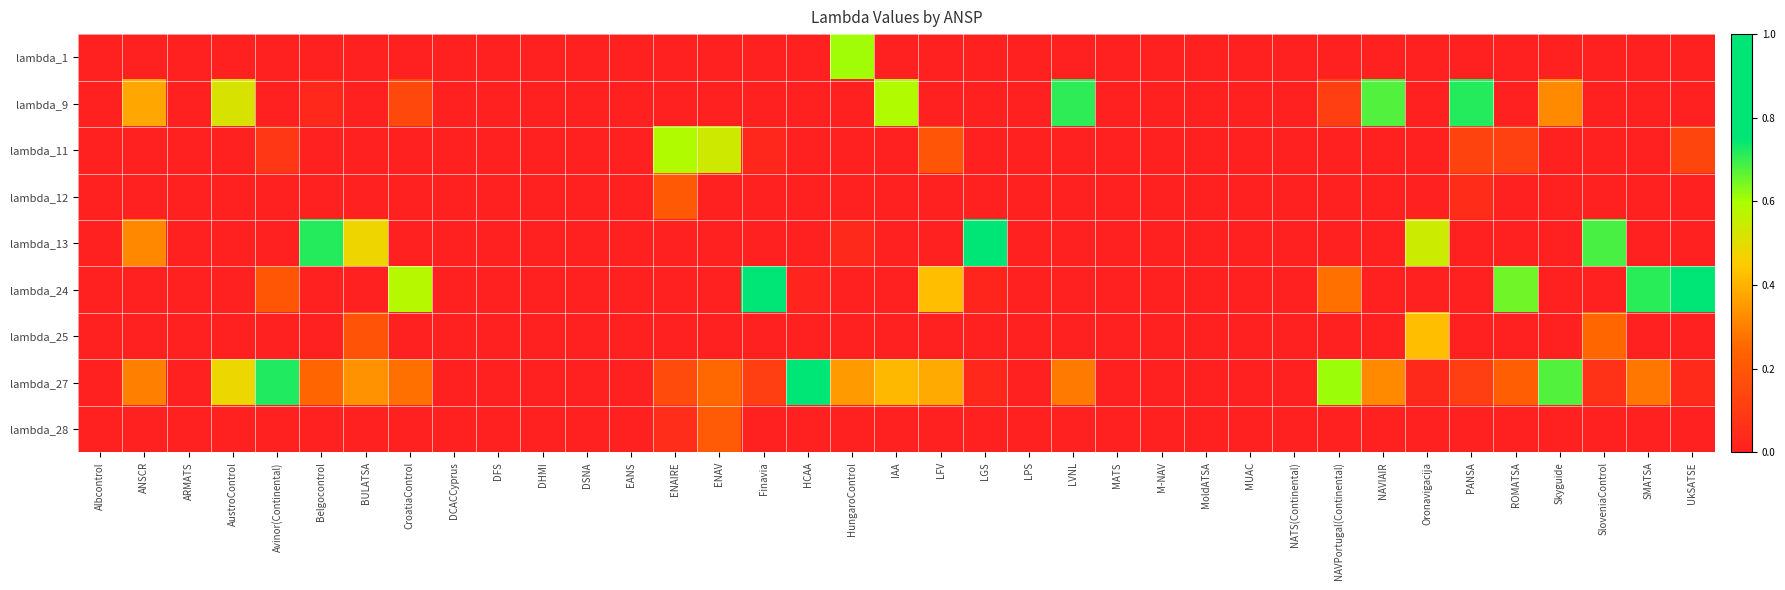

Which series has the largest total across all categories?

lambda_27